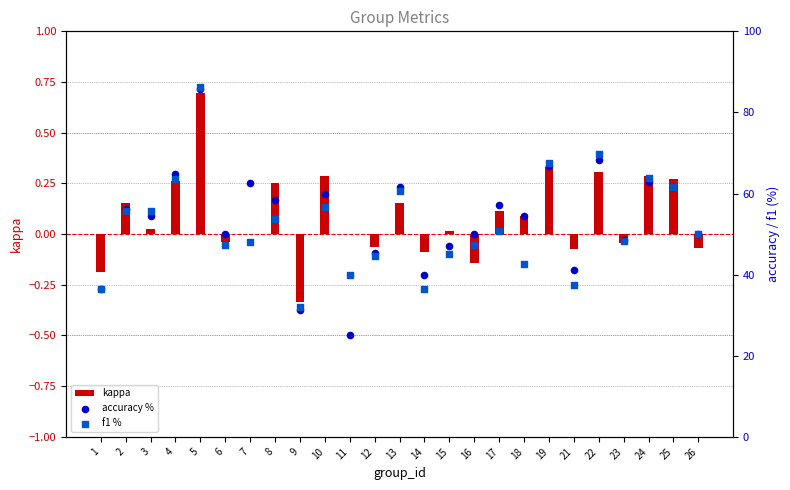

At which category is the sum across all series the highest?

5